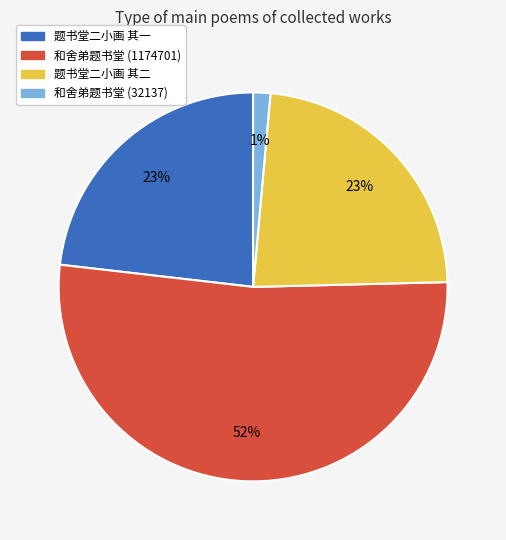

To the nearest percent, what is the average slice percentage?

25%